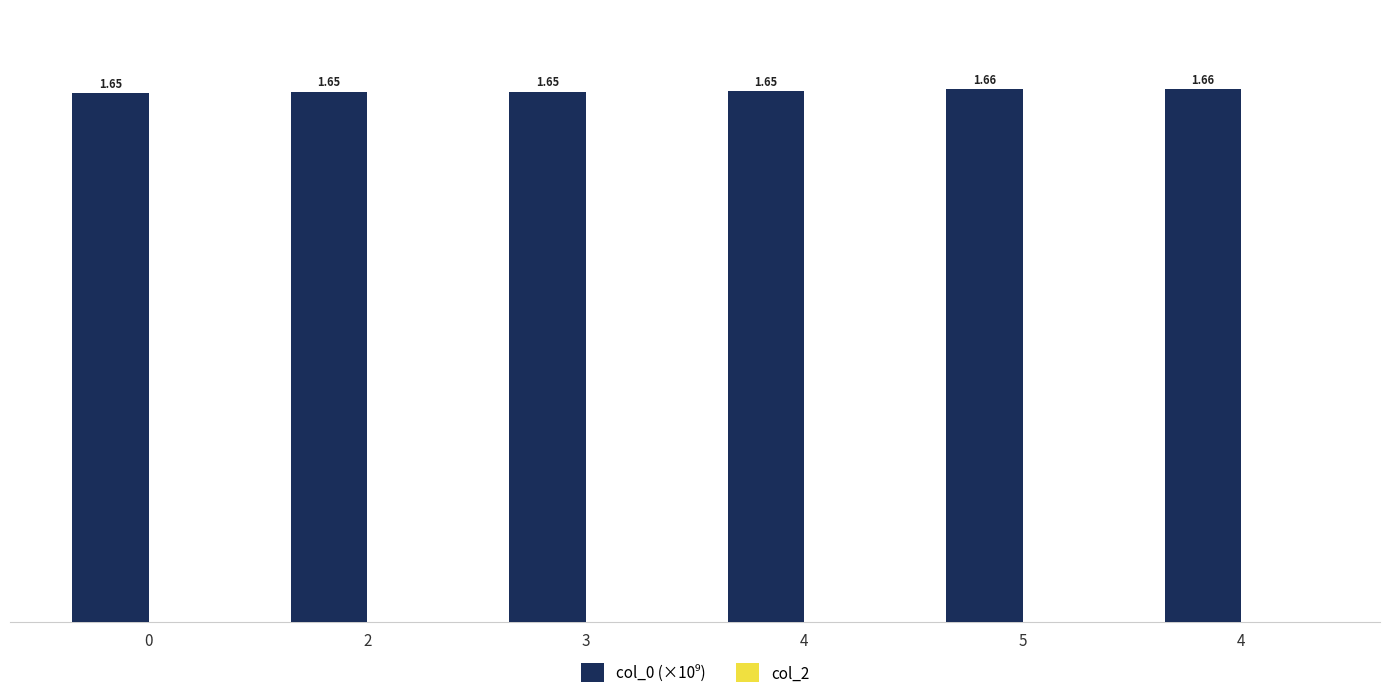

Count the number of categories in the chart.

6